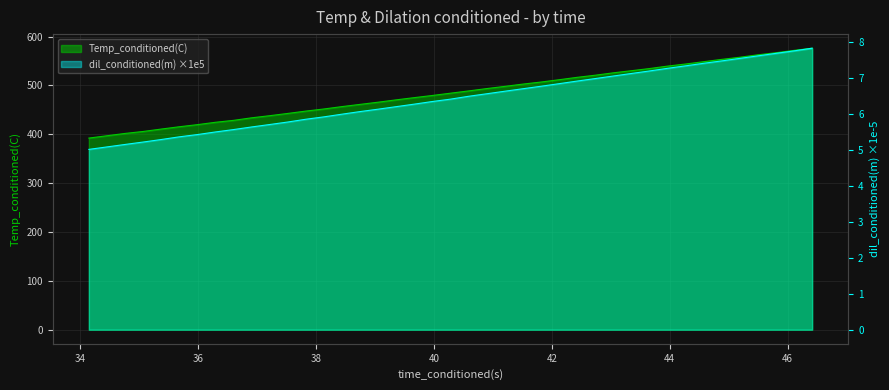

How many lines are shown in the chart?

2